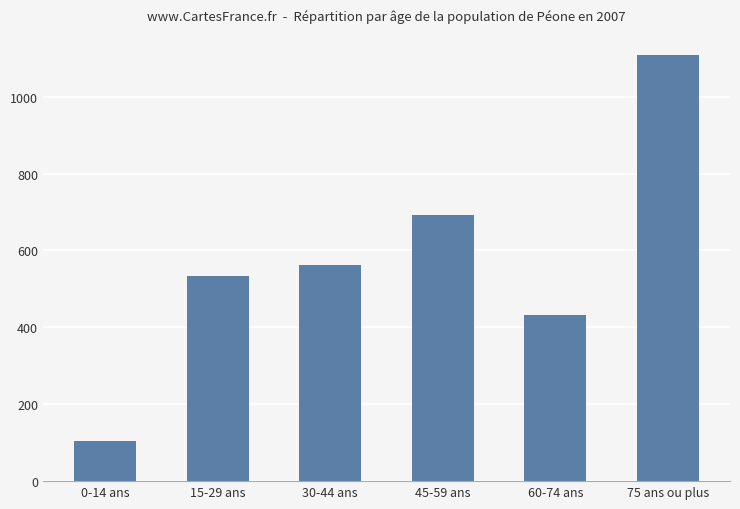

What position from the left is 15-29 ans?

2